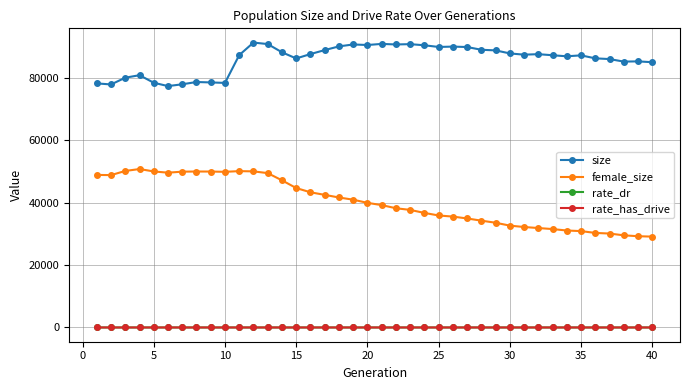

True or false: rate_has_drive and size cross at least once.

False